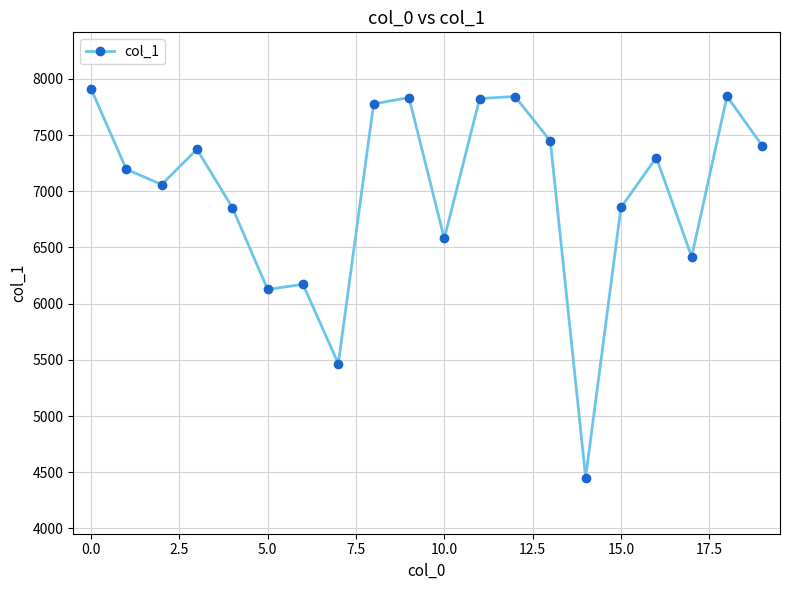

What is the difference between the maximum and minimum values?

3461